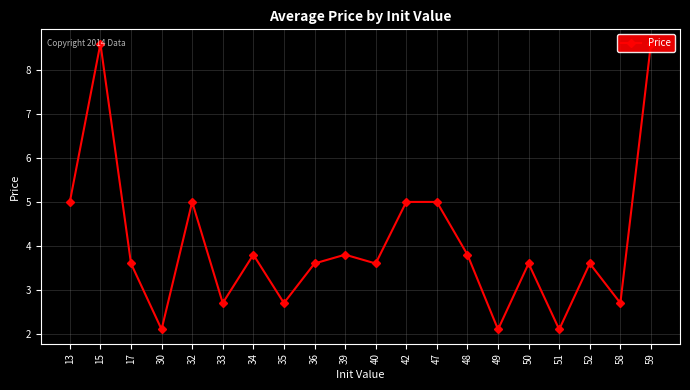

At which category does the data reach its first local valley?

30